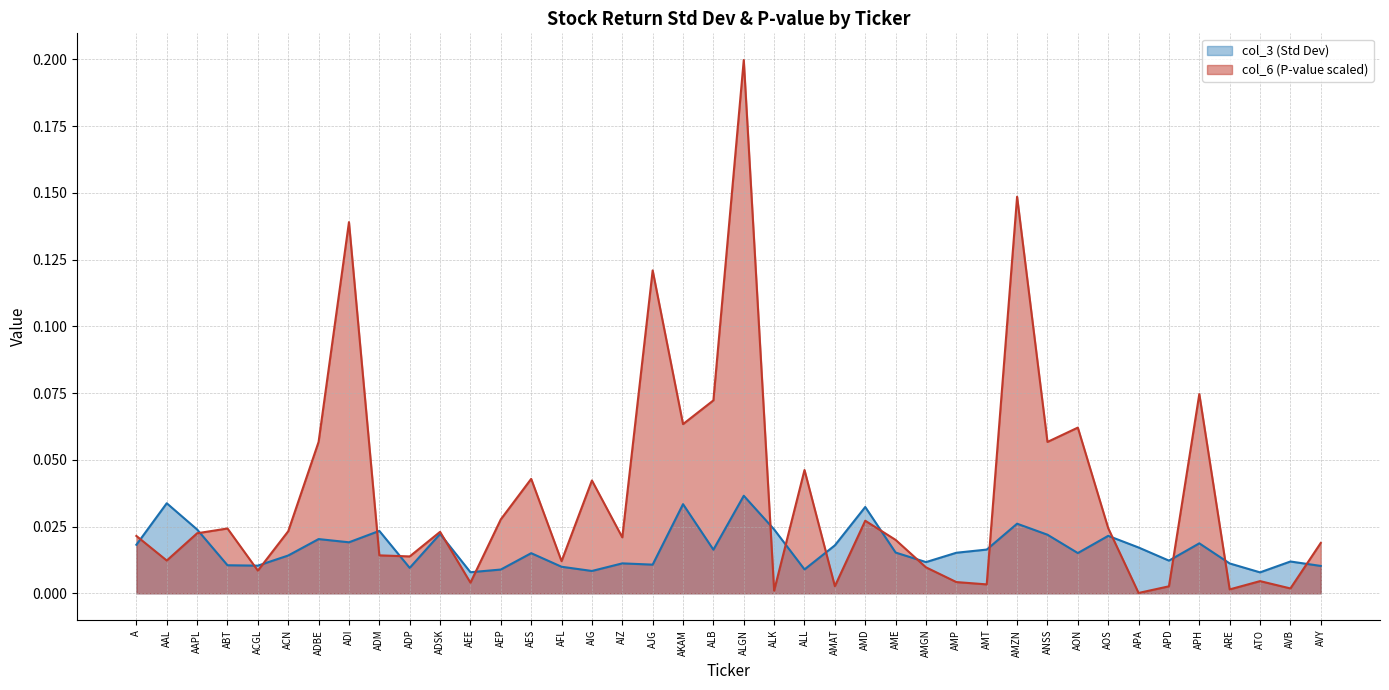

Is the value of col_6 (P-value scaled) at AES greater than the value of col_3 (Std Dev) at APH?

Yes